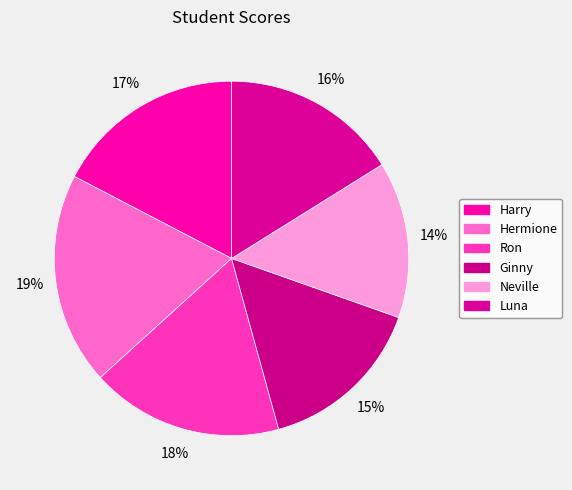

To the nearest percent, what is the difference between the largest and smallest slice percentages?

5%